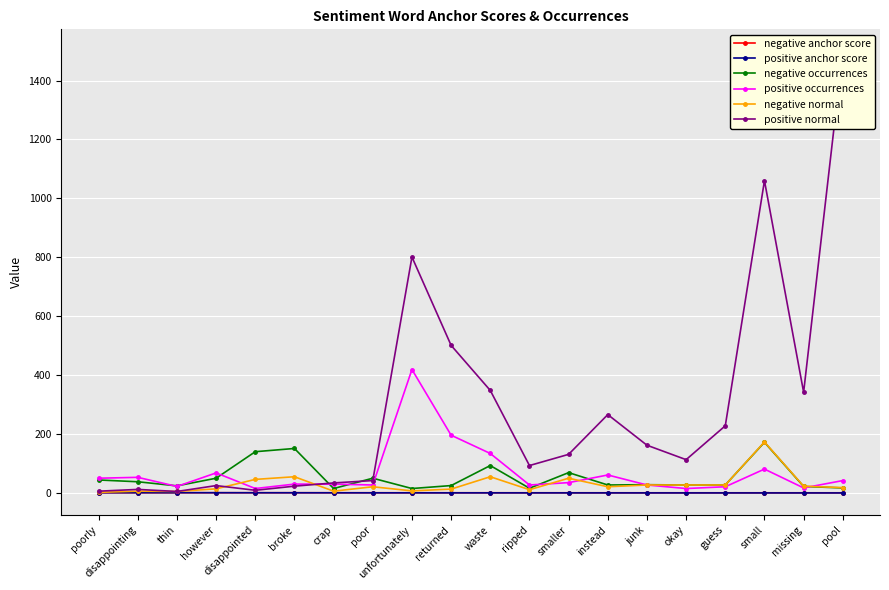

At how many categories does at least one series exceed 1362?

1